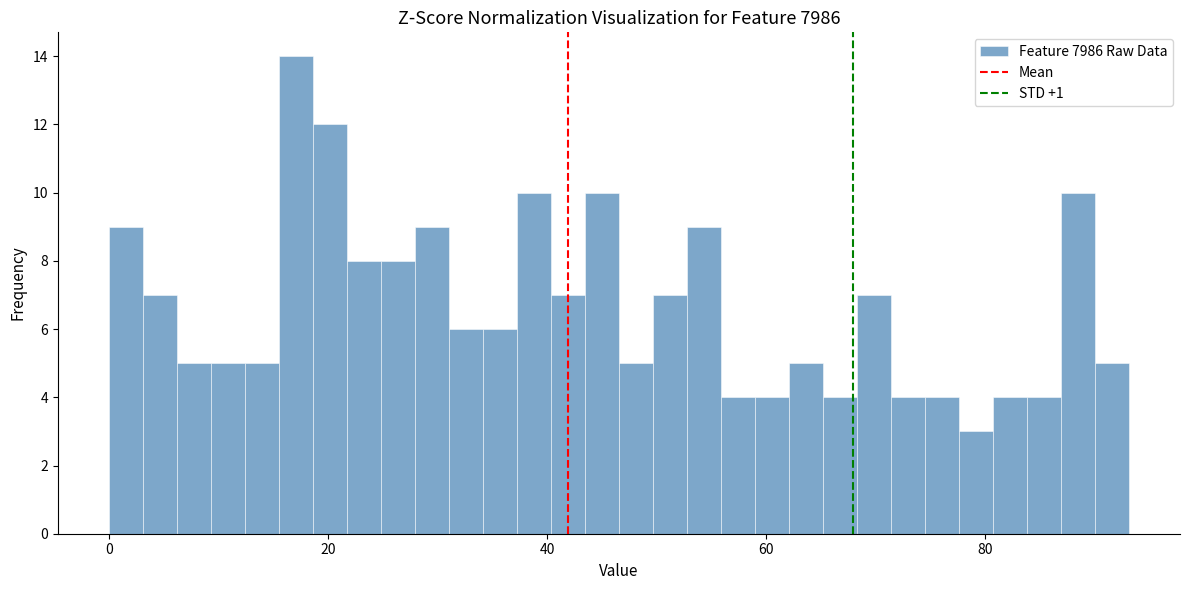

Around what value on the x-axis is the tallest bar? Give the approximate position of its centre, as read against the axis.

18